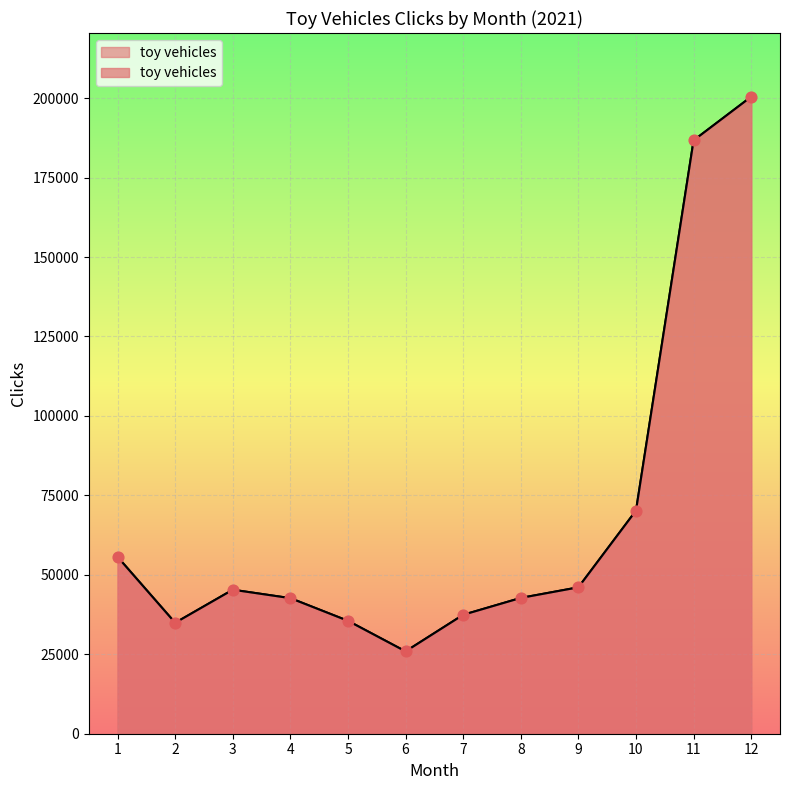

What is the ratio of the value at 12 to the value at 10?

2.9